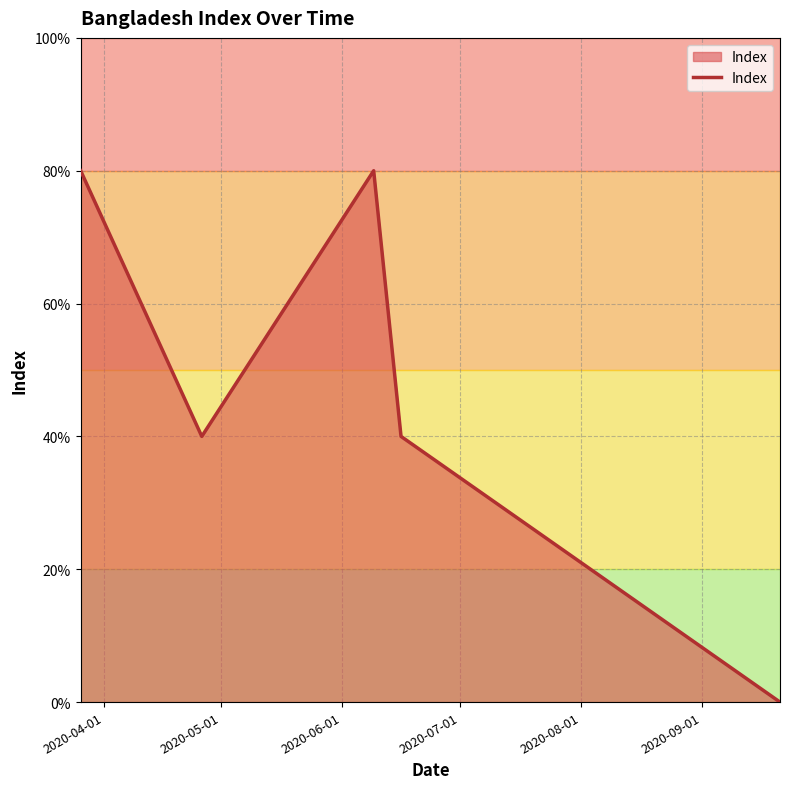

What is the maximum value shown in the chart?

80